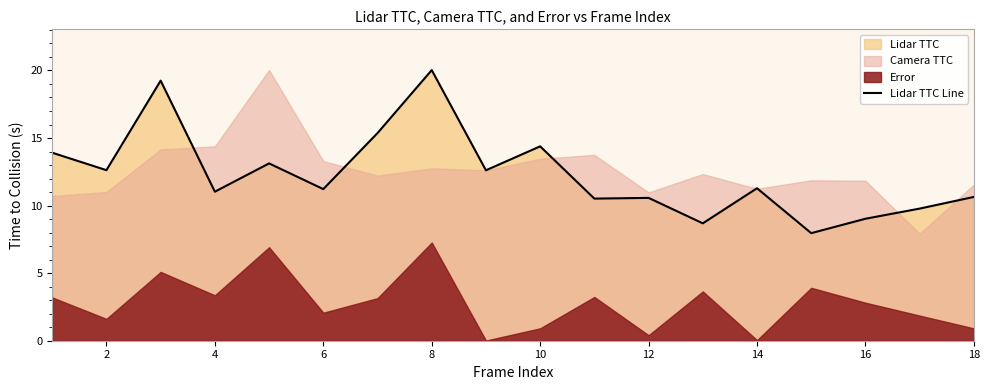

How many lines are shown in the chart?

1